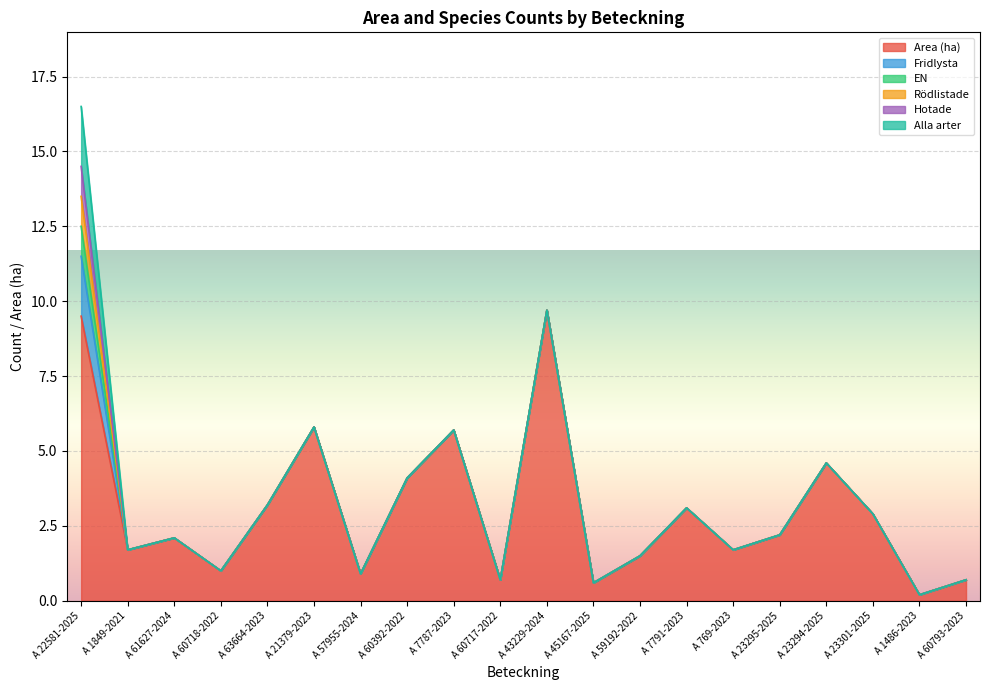

What are all the series names shown in the legend?

Area (ha), Fridlysta, EN, Rödlistade, Hotade, Alla arter